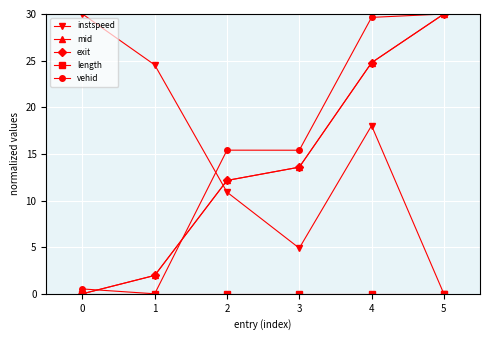

What is the average value of the exit series?

13.7